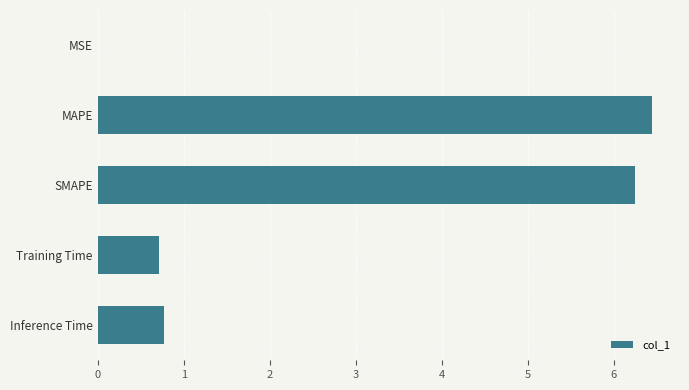

True or false: the data shows 2.0 at SMAPE.

False